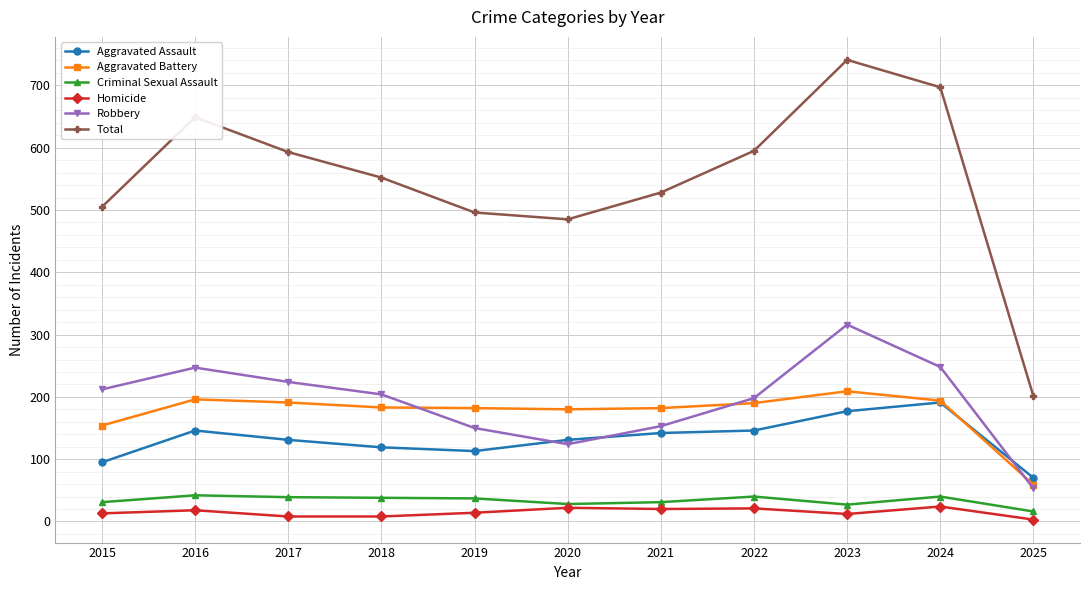

Between 2018 and 2020, which series saw the biggest shift?

Robbery